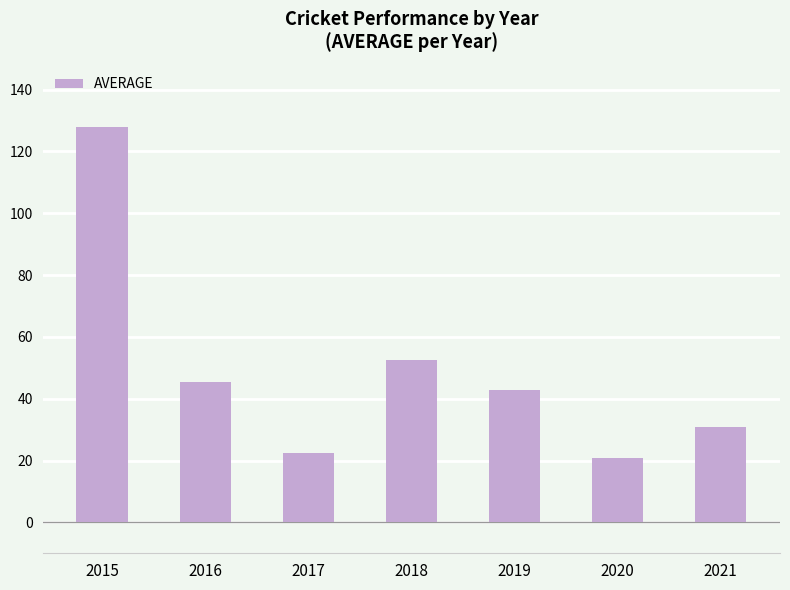

Rank the categories by value from highest to lowest.

2015, 2018, 2016, 2019, 2021, 2017, 2020